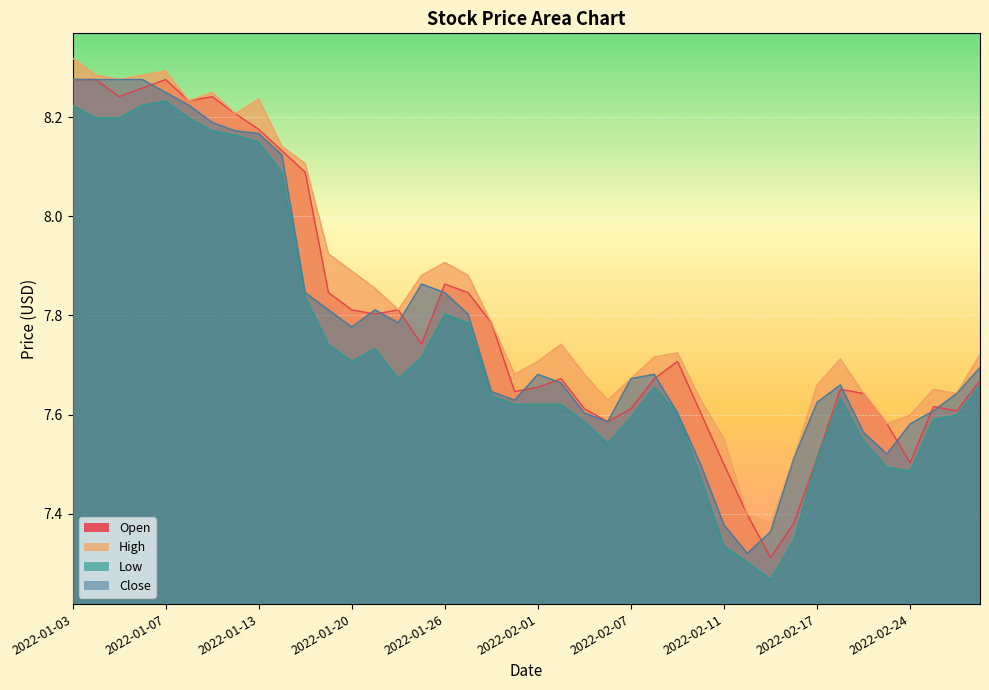

What is the label of the 12th point from the right?

2022-02-11